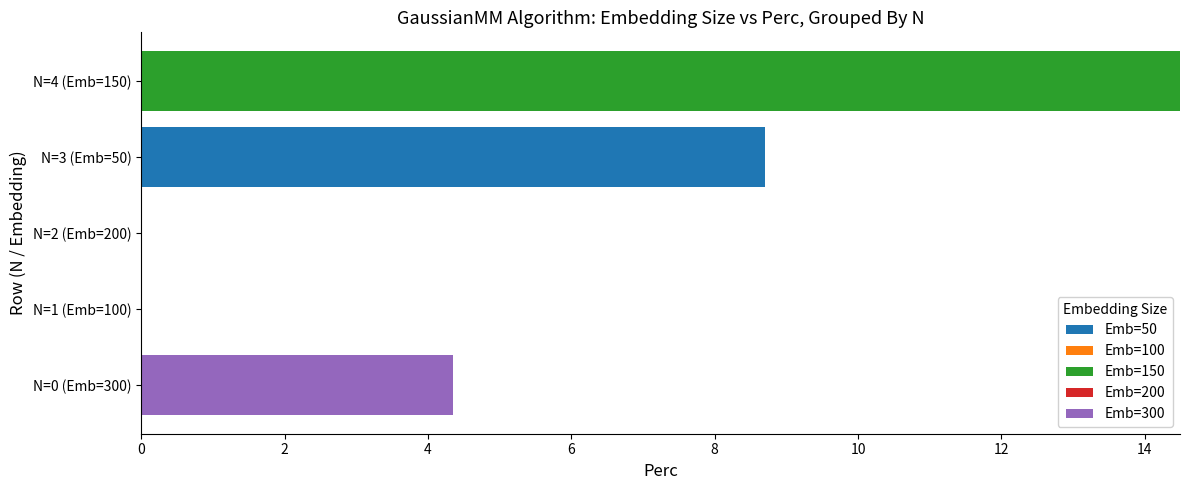

Is it true that Emb=50 equals 2.2 at N=3 (Emb=50)?

False